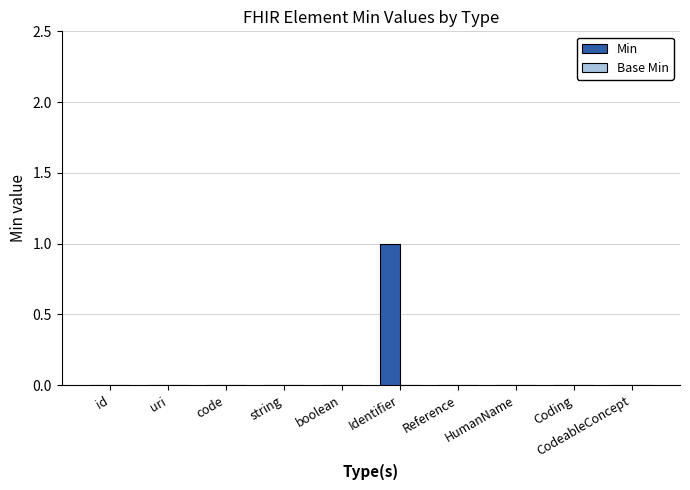

At which category does the chart reach its peak across all series?

Identifier